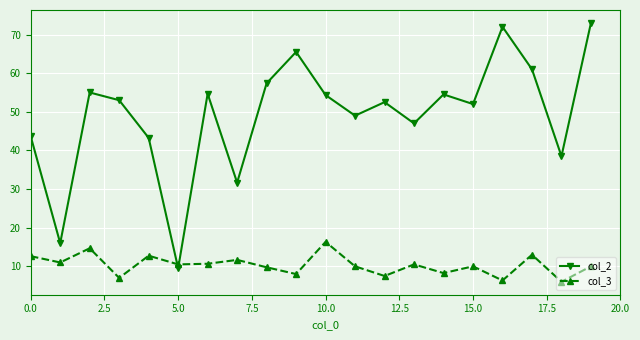

What is the lowest value of the col_3 series?

6.0